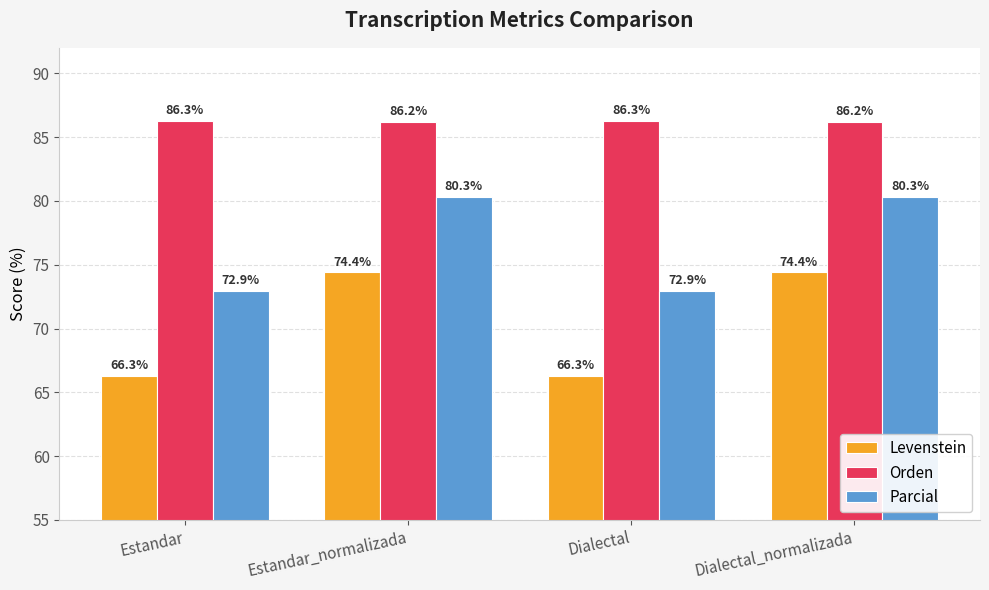

What is the sum of all Levenstein values?

281.4